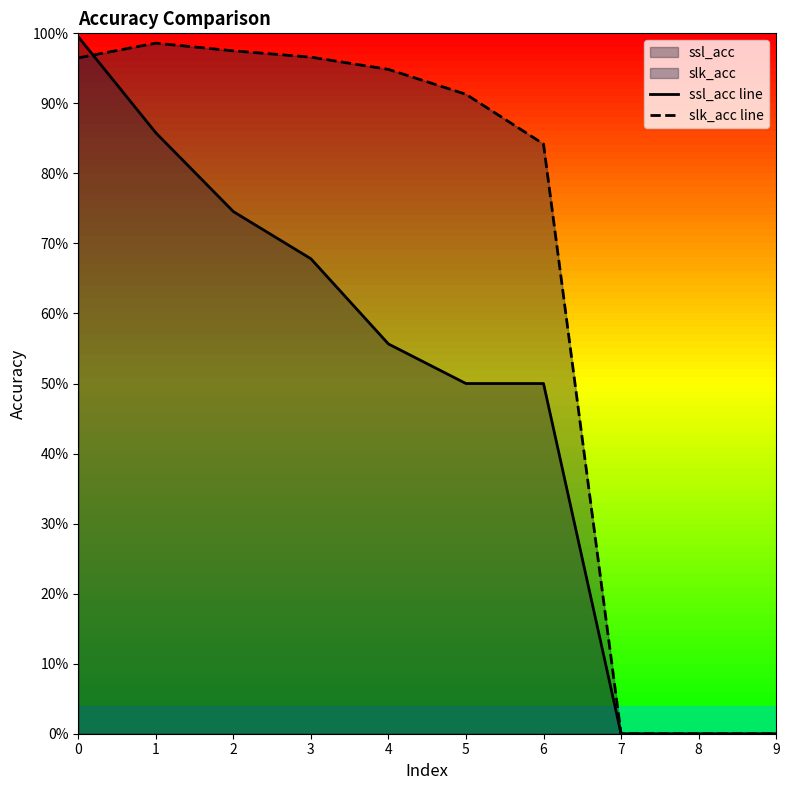

True or false: slk_acc line has more than 0 points higher than both neighbors.

True